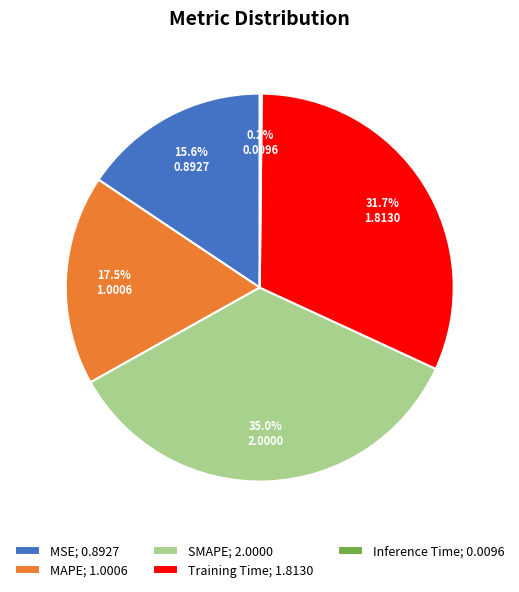

What is the ratio of the value at MAPE; 1.0006 to the value at SMAPE; 2.0000?

0.5